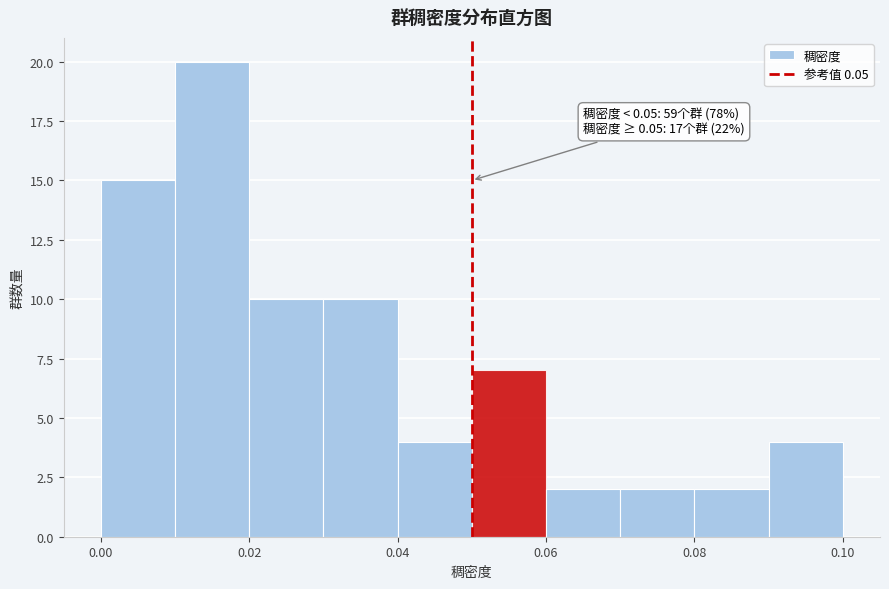

Which range on the x-axis has the tallest bar?

0.01 to 0.02